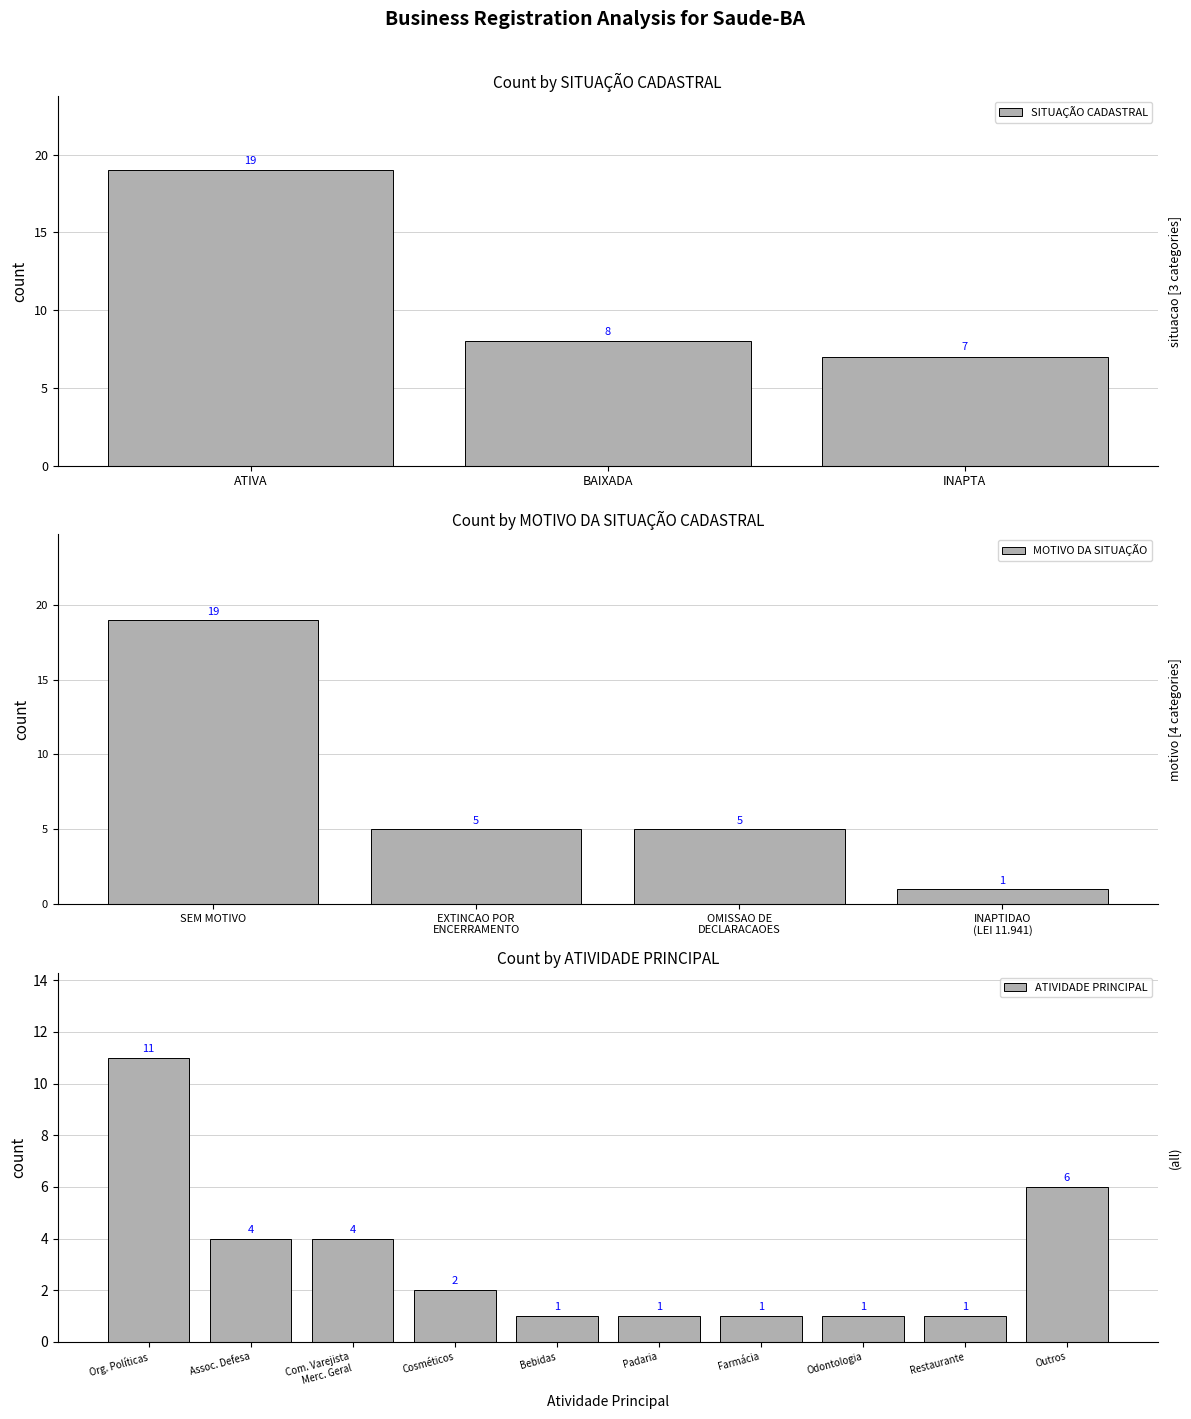

Between BAIXADA and INAPTA, which is larger?

BAIXADA